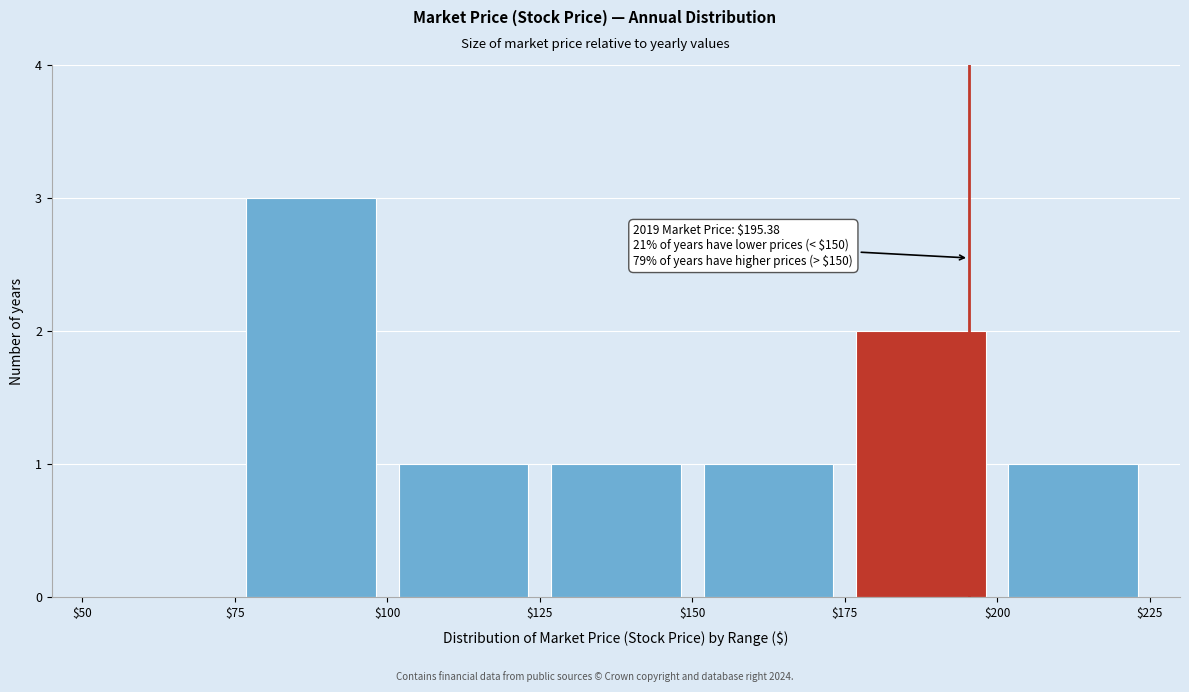

Over which range of the x-axis is the bar tallest?

$75 to $100